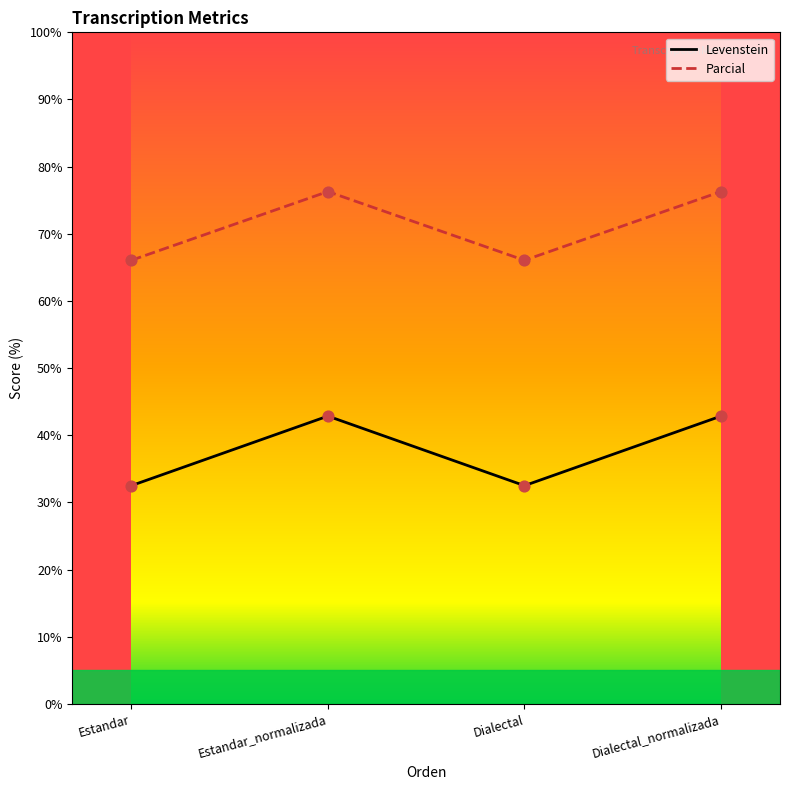

What is the total value across all series at Estandar_normalizada?

119.1